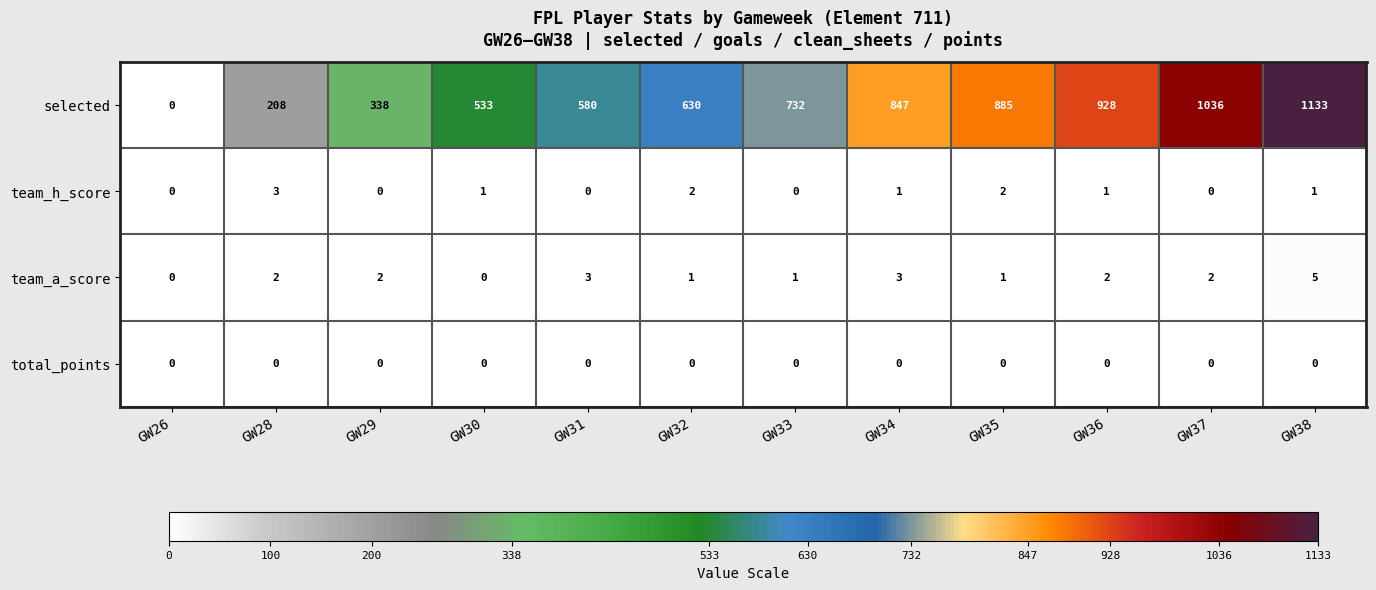

The value of selected at GW29 is 85. True or false?

False